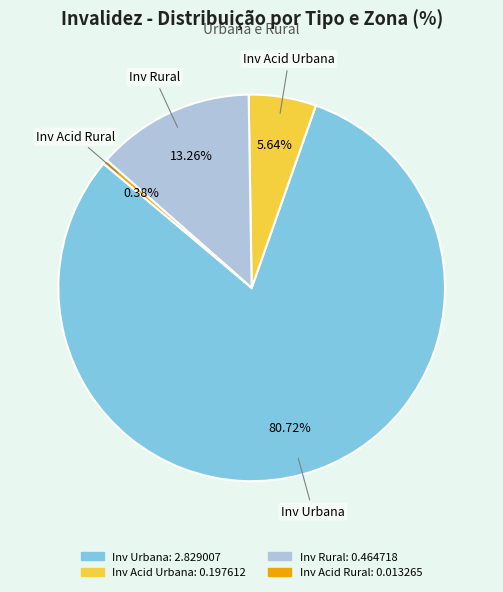

Does Inv Acid Urbana represent more than half of the total?

No